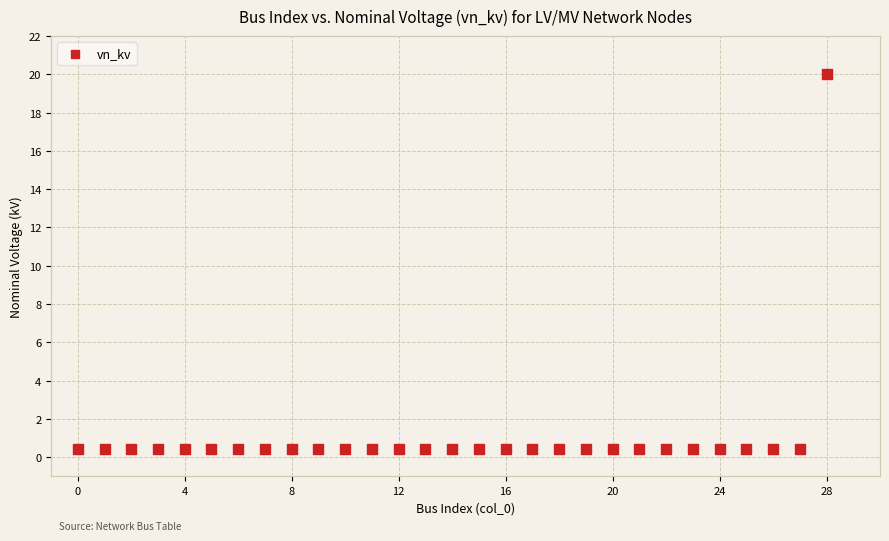

What is the range of Y values (max minus min)?

19.6